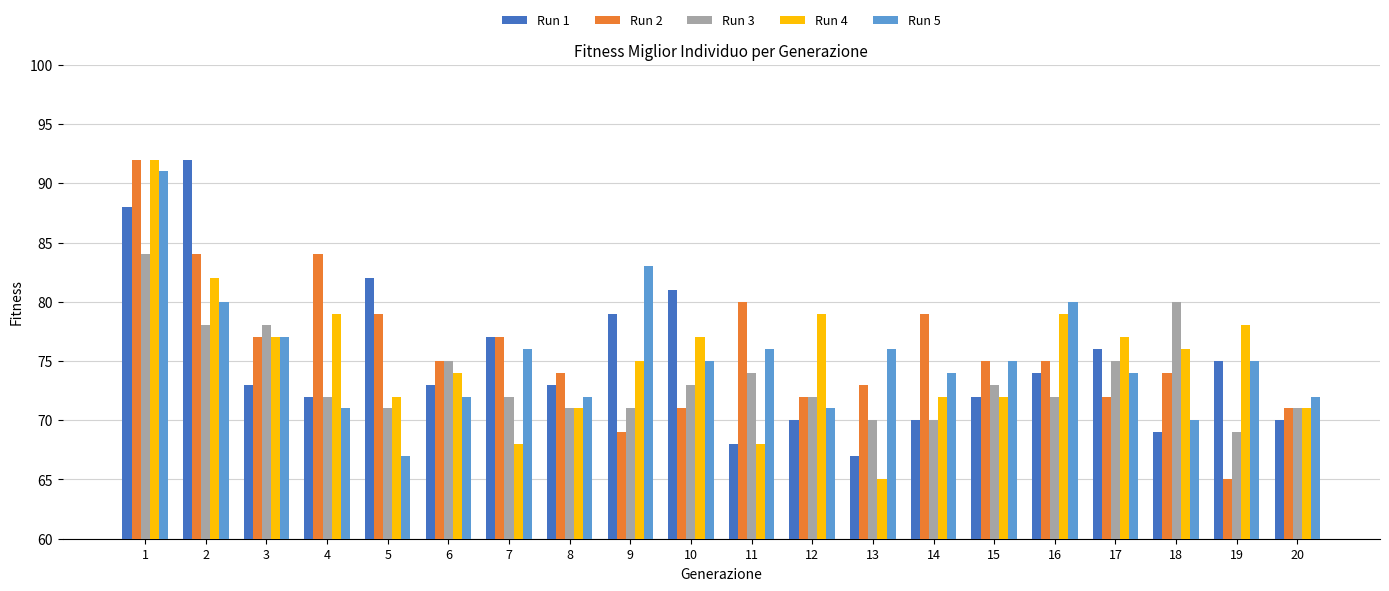

What is the difference between the maximum and minimum values in the Run 5 series?

24